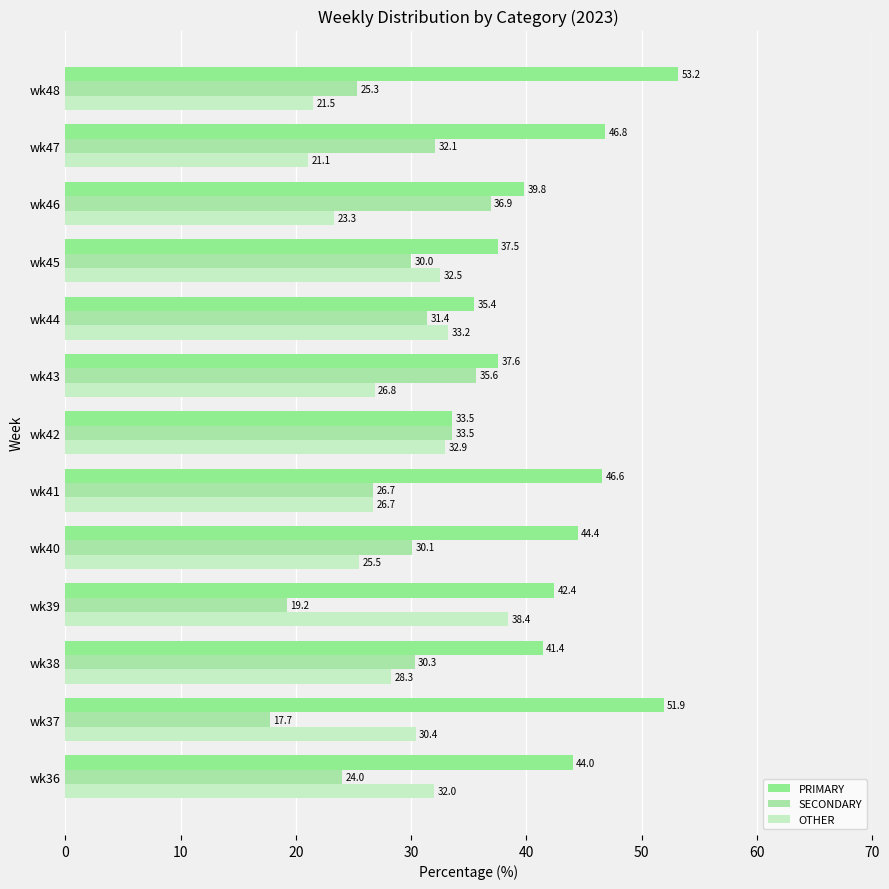

What is the difference between the maximum and minimum values in the OTHER series?

17.3